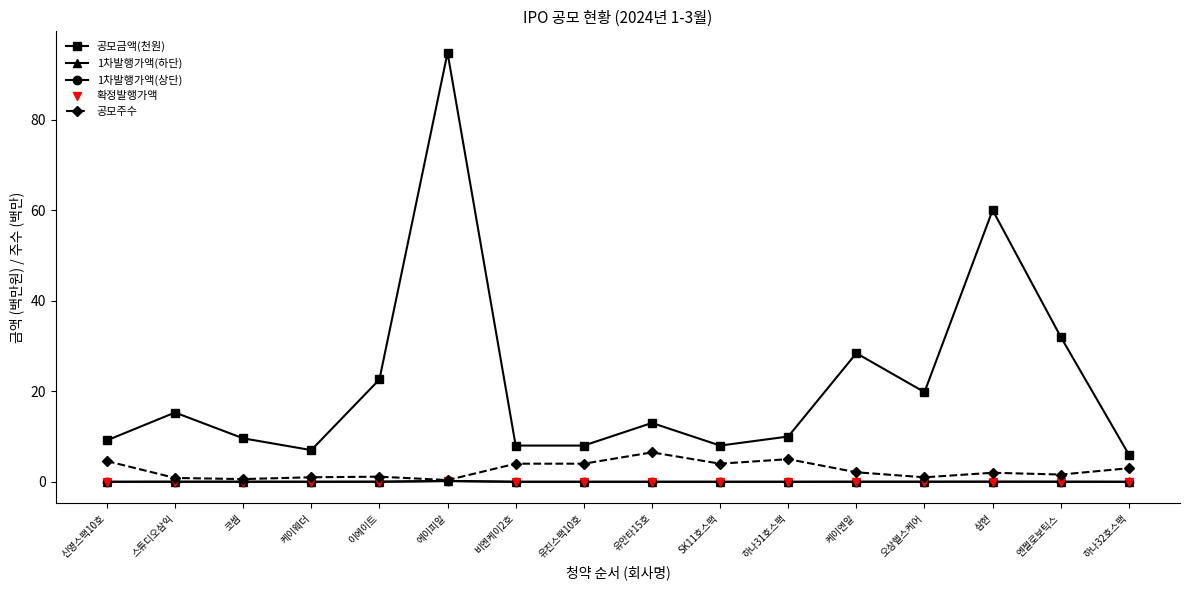

The value of 1차발행가액(상단) at 하나32호스팩 is 0.0. True or false?

True